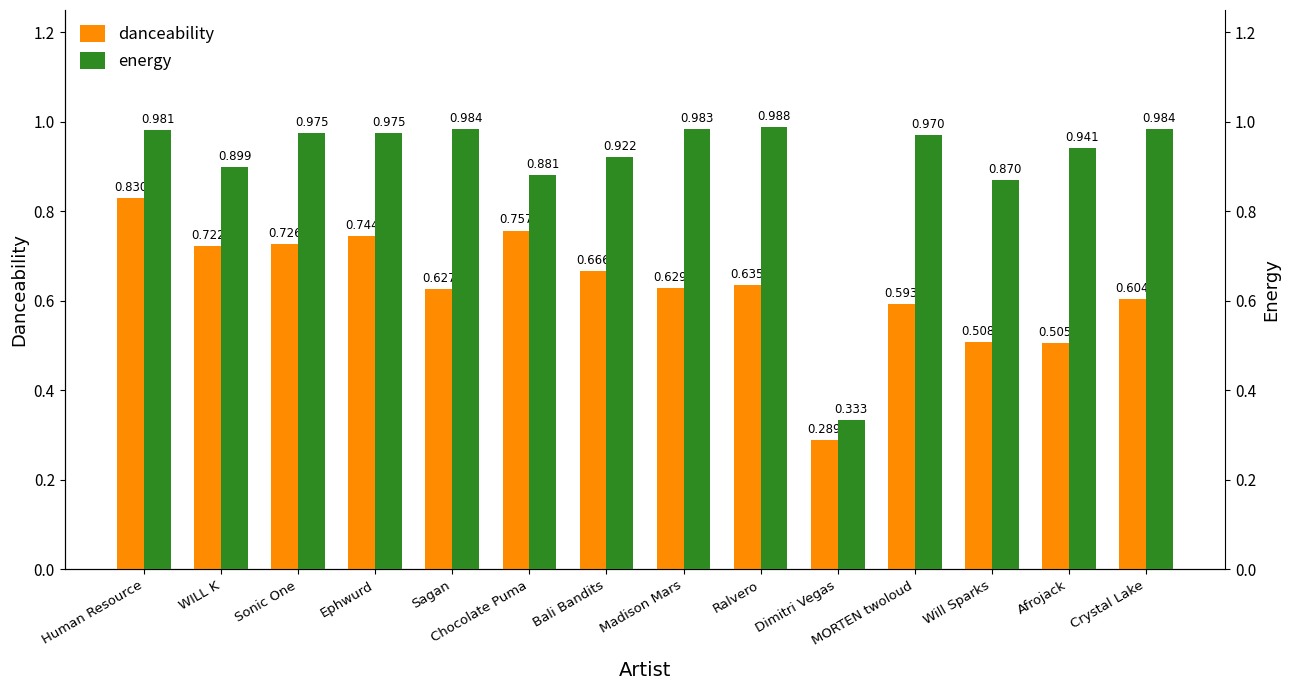

What is the value of the energy bar at the 4th from the left?

1.0